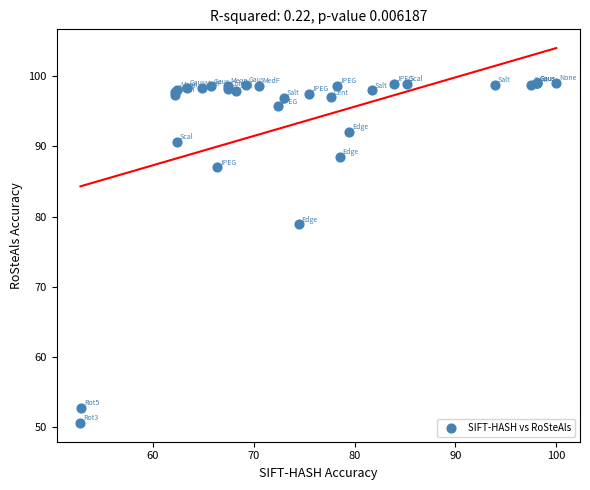

What Y value in the scatter plot is closest to 74?

78.9